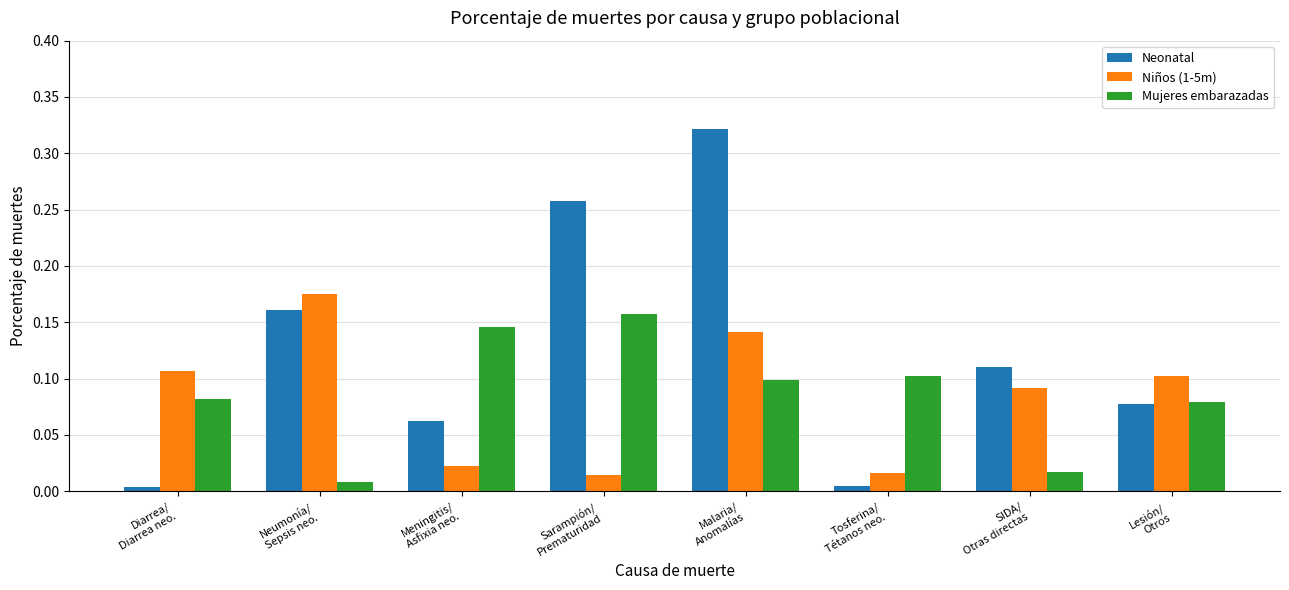

Rank the series by their maximum value, from highest to lowest.

Neonatal, Niños (1-5m), Mujeres embarazadas